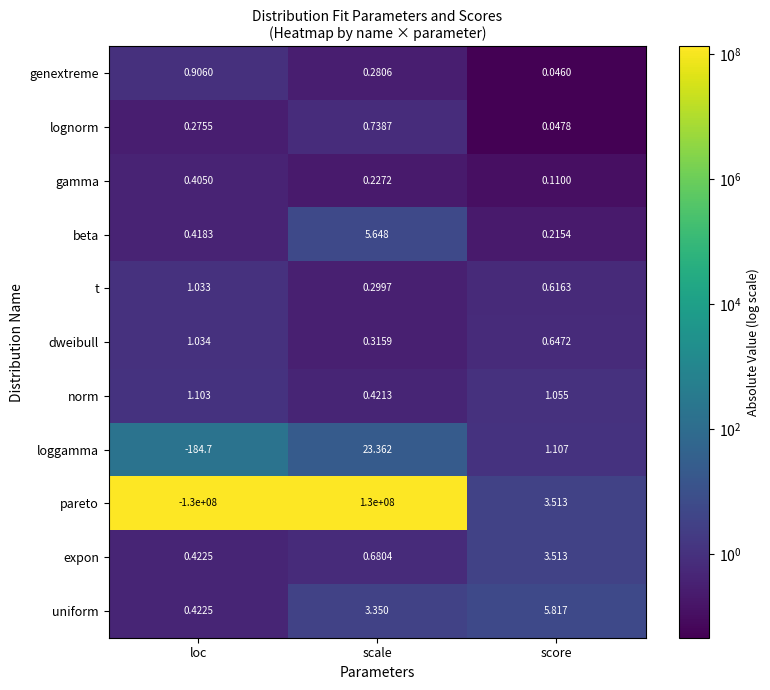

Where is expon nearest to the value 1?

scale